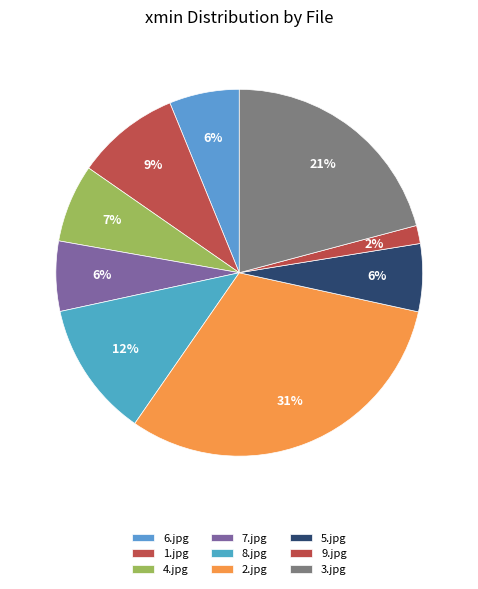

How many slices are in this pie chart?

9